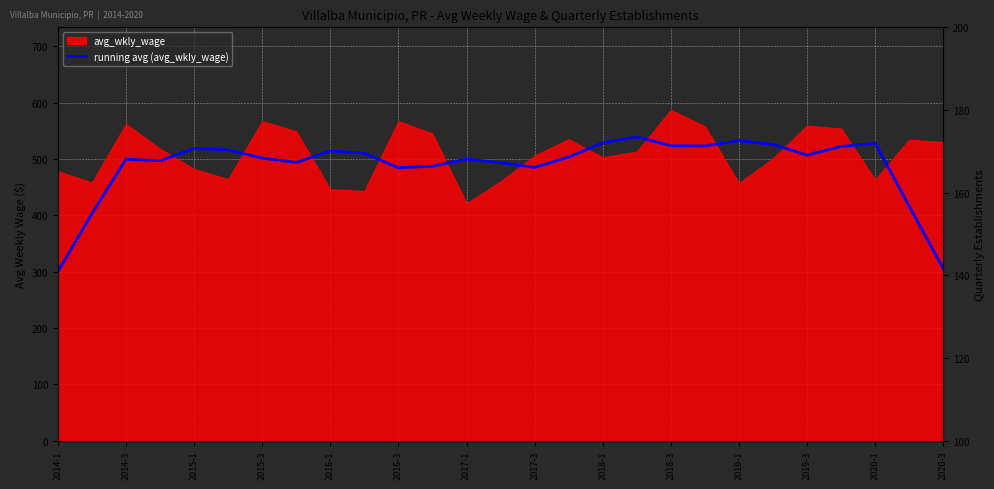

Which series changed the most between 2018-3 and 24?

running avg (avg_wkly_wage)